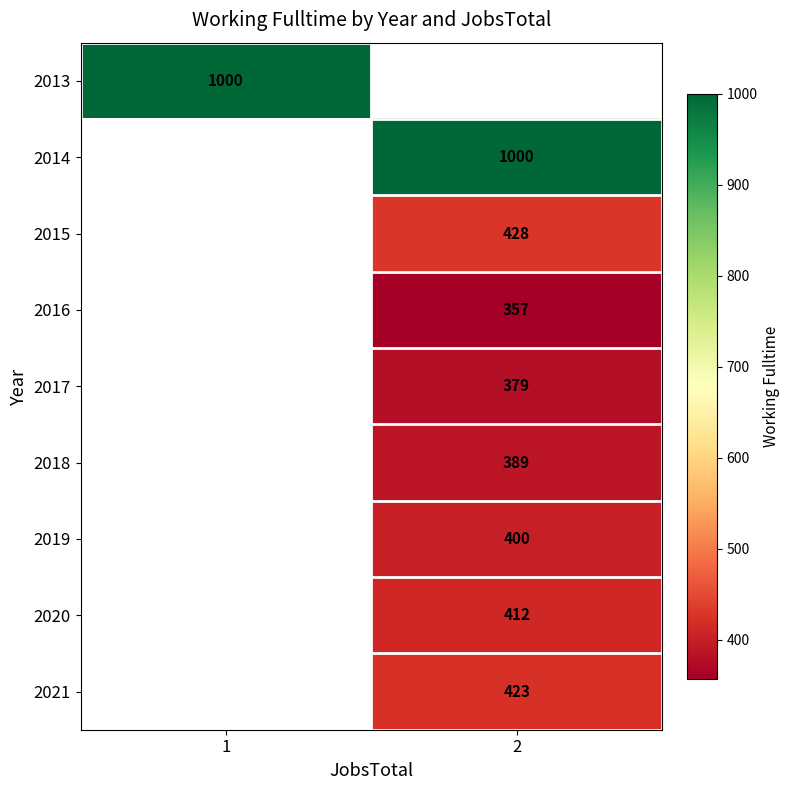

Which has a higher value, 1 or 2?

2